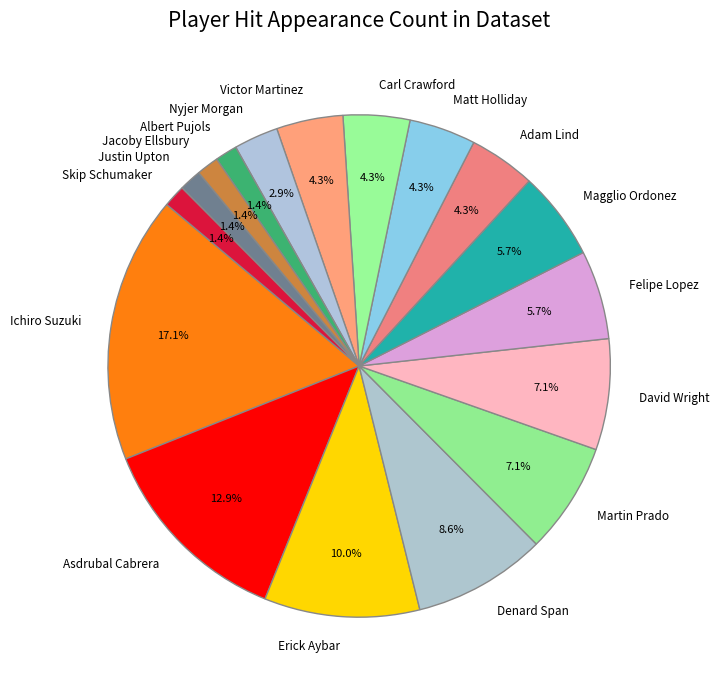

Between Asdrubal Cabrera and Jacoby Ellsbury, which is larger?

Asdrubal Cabrera